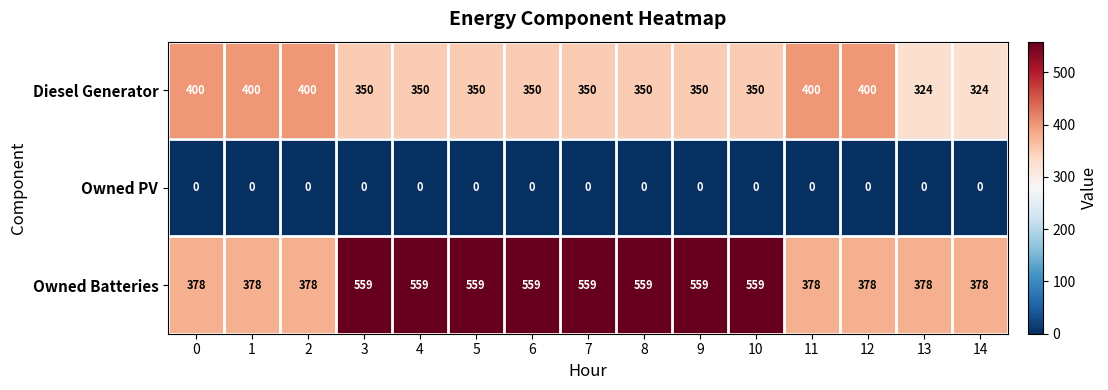

What is the difference between the maximum and minimum values in the Diesel Generator series?

76